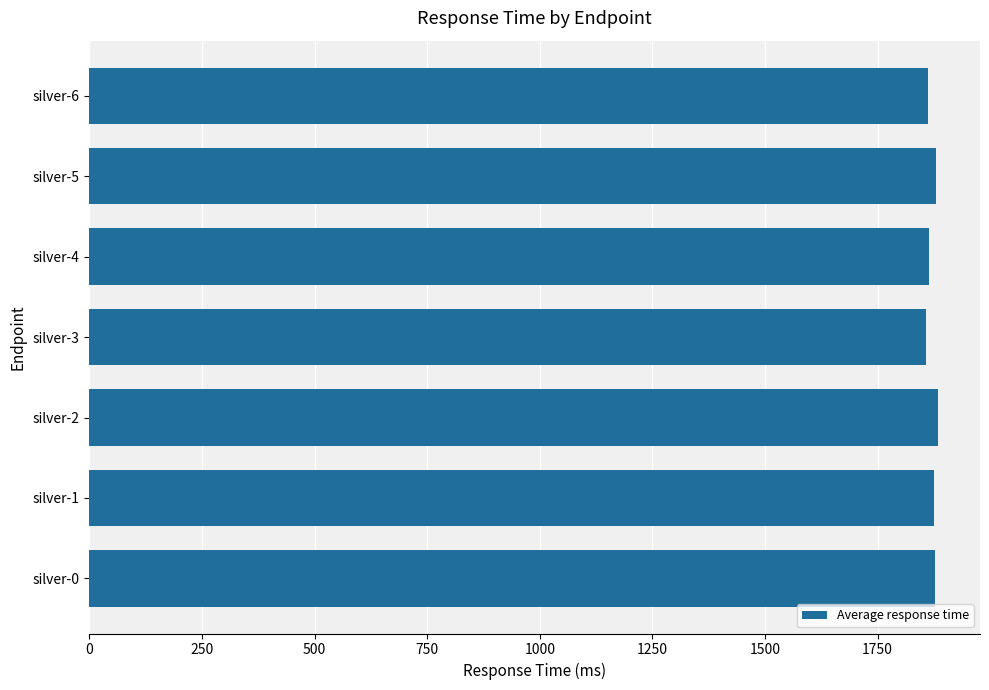

What is the greatest value displayed?

1883